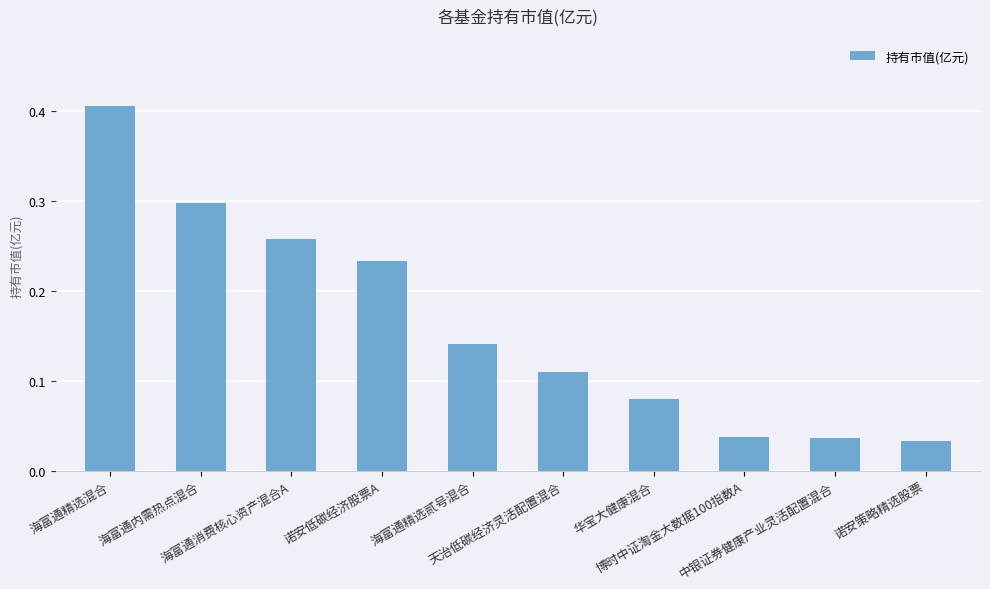

Rank the categories by value from lowest to highest.

诺安策略精选股票, 中银证券健康产业灵活配置混合, 博时中证淘金大数据100指数A, 华宝大健康混合, 天治低碳经济灵活配置混合, 海富通精选贰号混合, 诺安低碳经济股票A, 海富通消费核心资产混合A, 海富通内需热点混合, 海富通精选混合